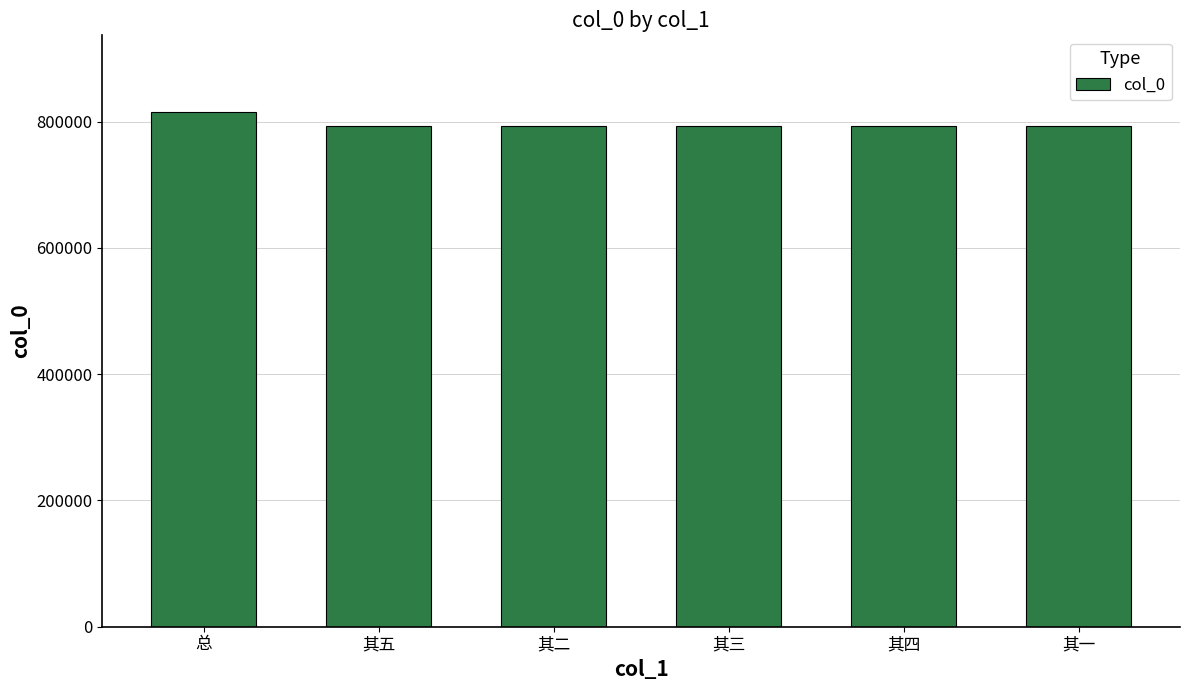

What is the sum of all values?

4775025